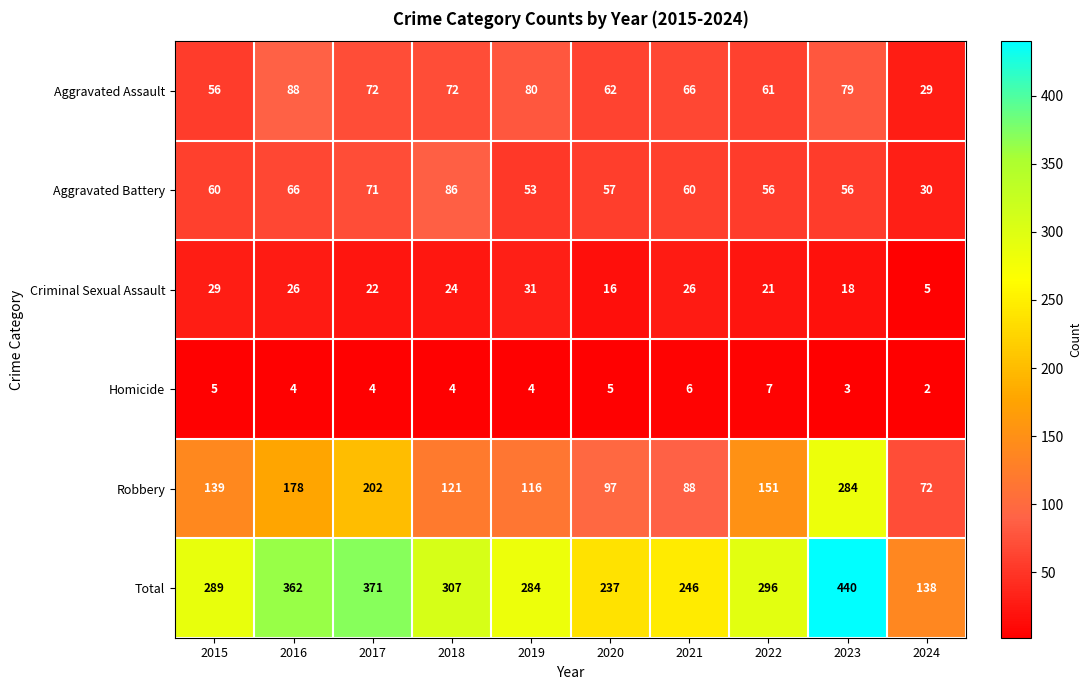

Is it true that Aggravated Battery equals 53 at 2019?

True